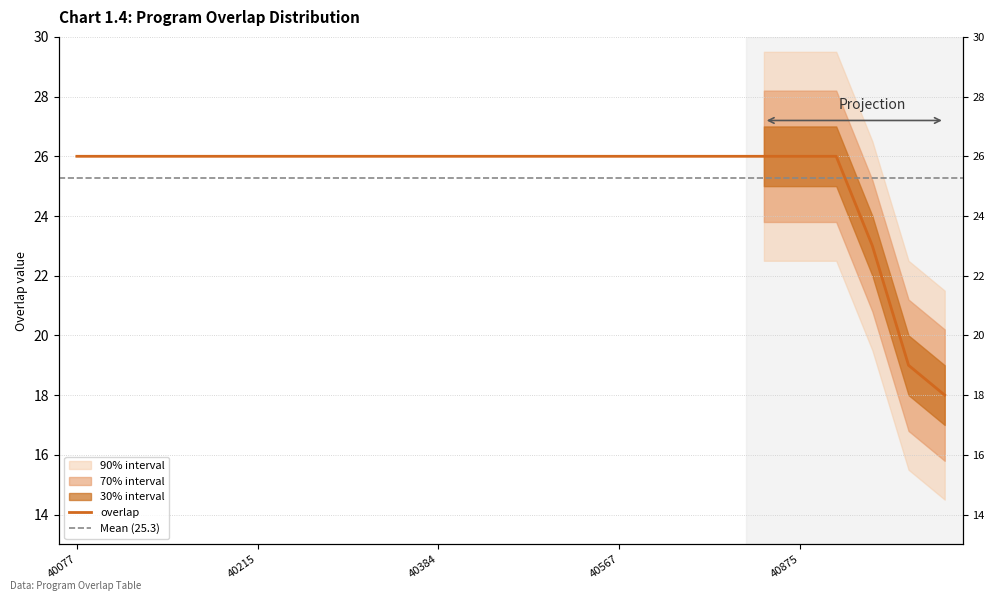

What is the approximate value at 40317?

26